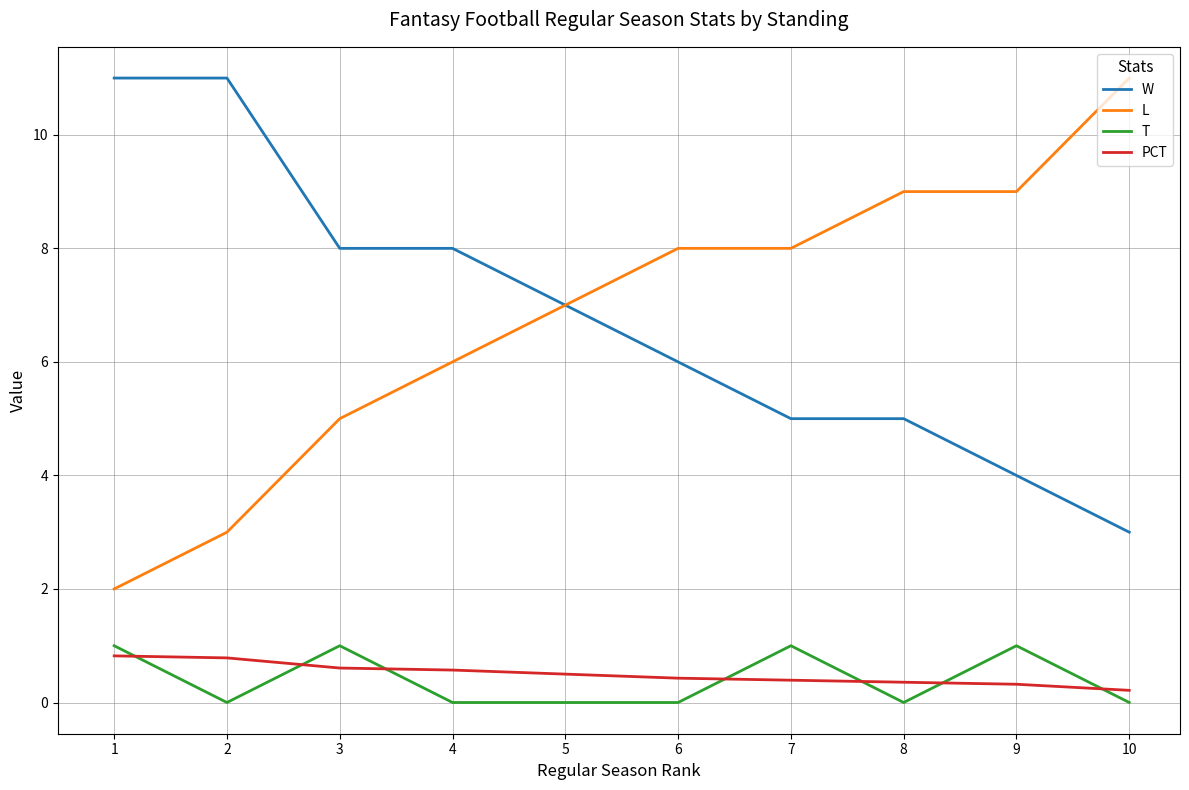

True or false: PCT and L intersect in this chart.

False